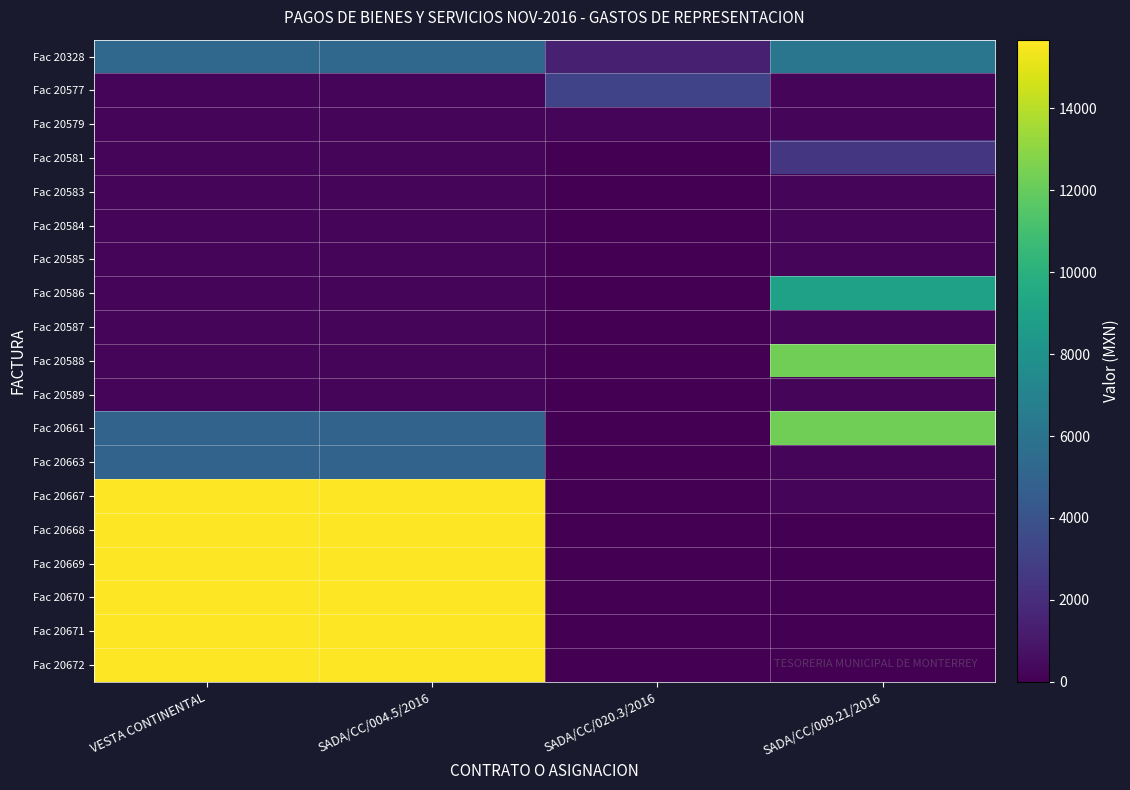

What is the spread (max minus min) of values at SADA/CC/004.5/2016?

15443.0